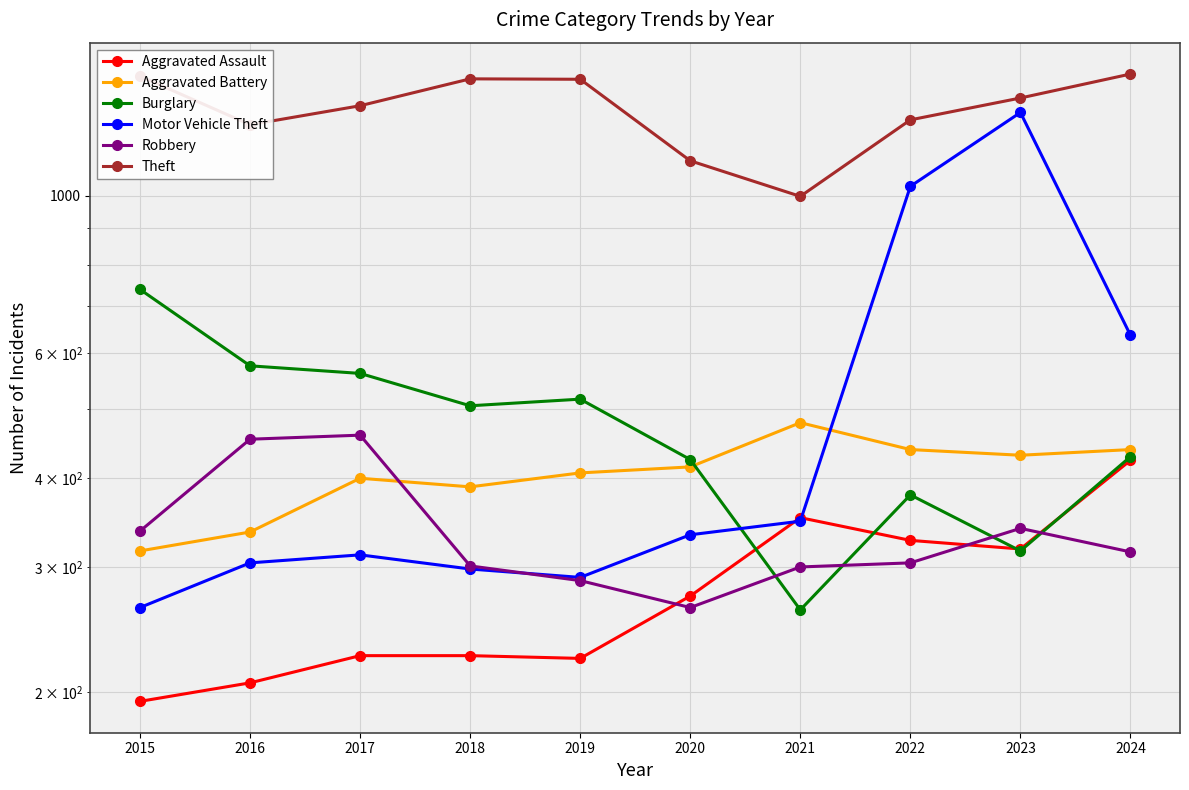

In Motor Vehicle Theft, how many points are higher than both neighbors (excluding endpoints)?

2